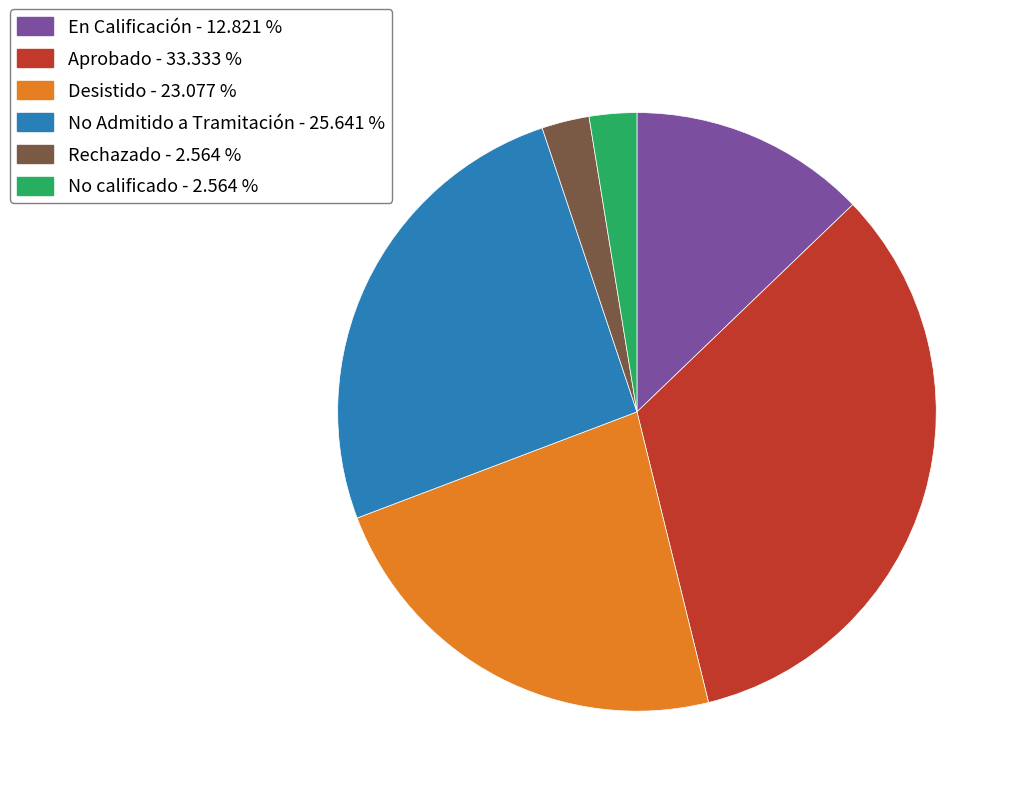

Does Rechazado account for over 50% of the chart?

No